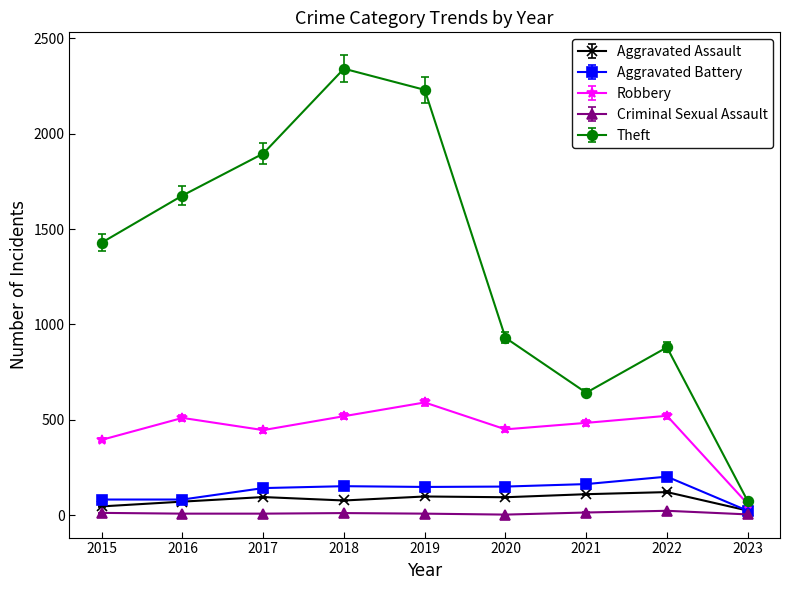

True or false: Aggravated Assault has a value of 46 at 2015.

True